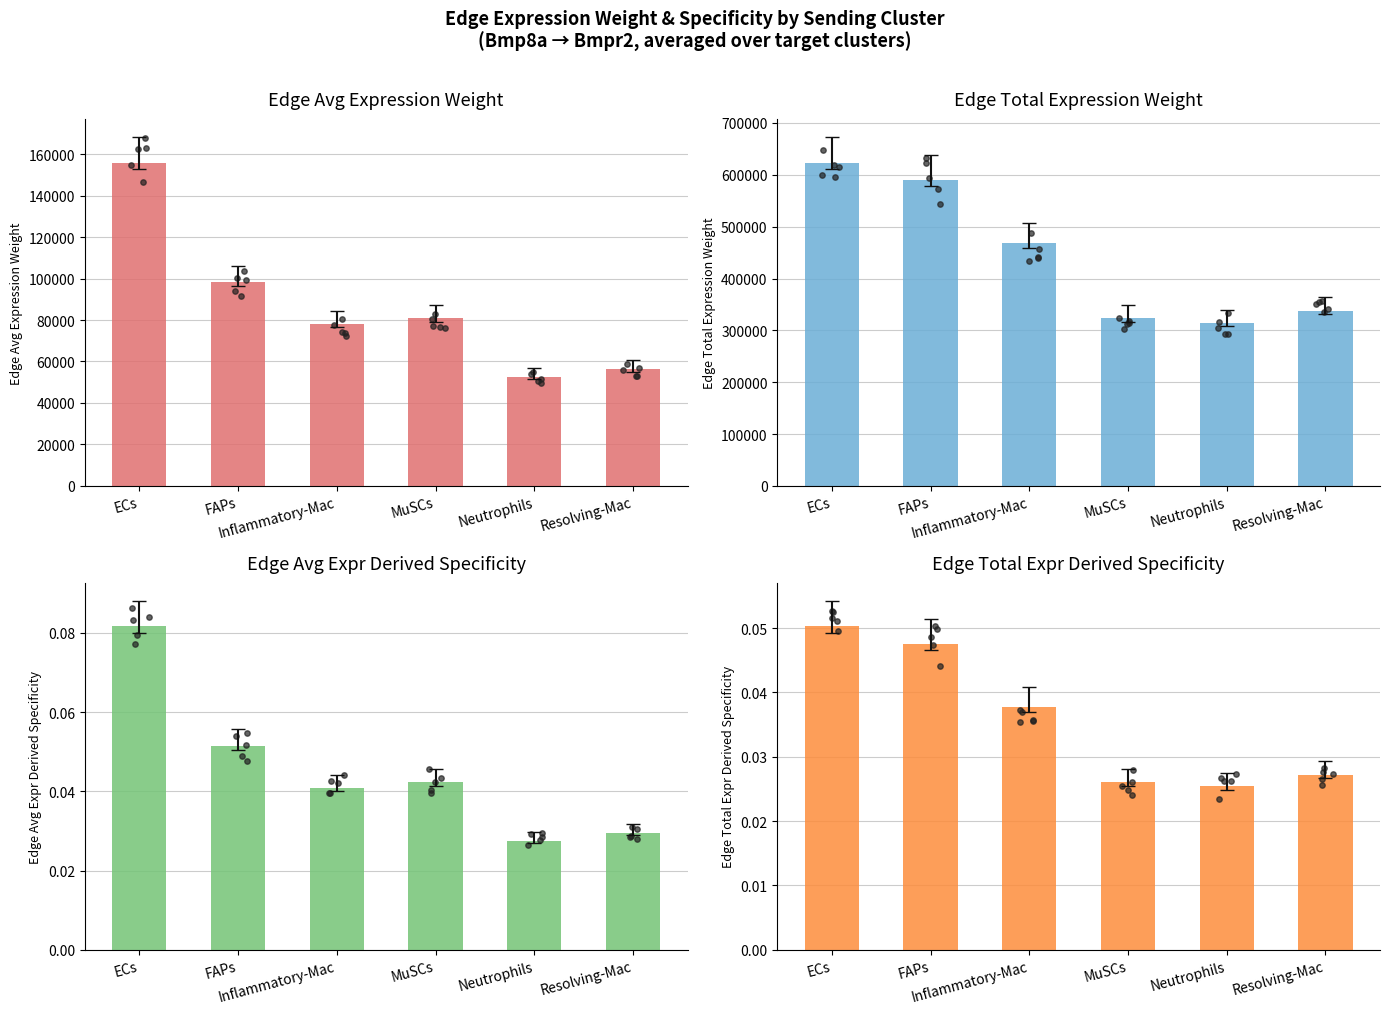

At which category is the sum across all series the highest?

ECs